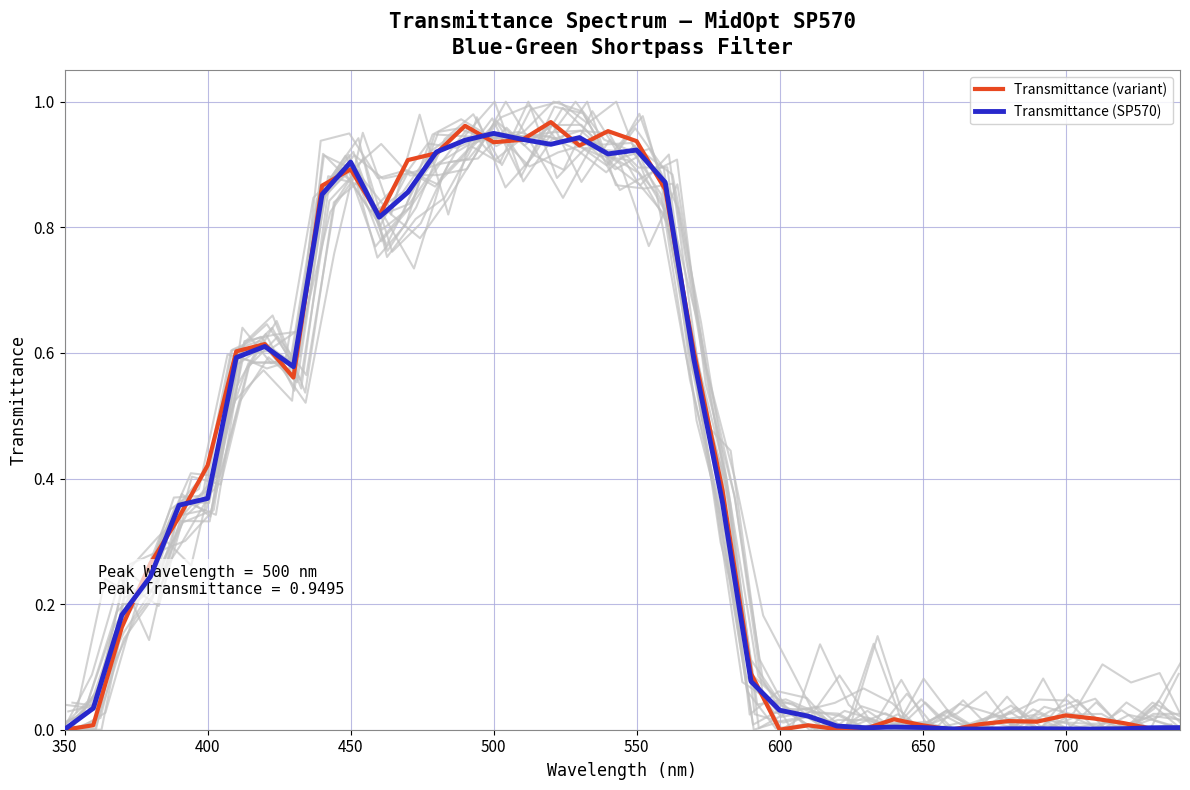

The value of Transmittance (SP570) at 400 is 0.6. True or false?

False